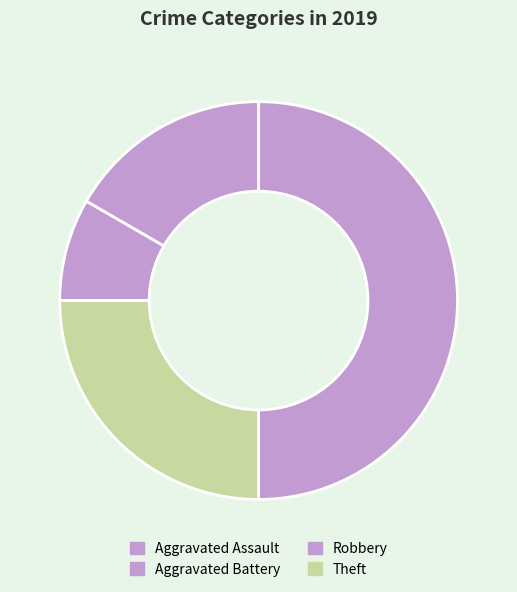

Which has a higher value, Robbery or Theft?

Robbery